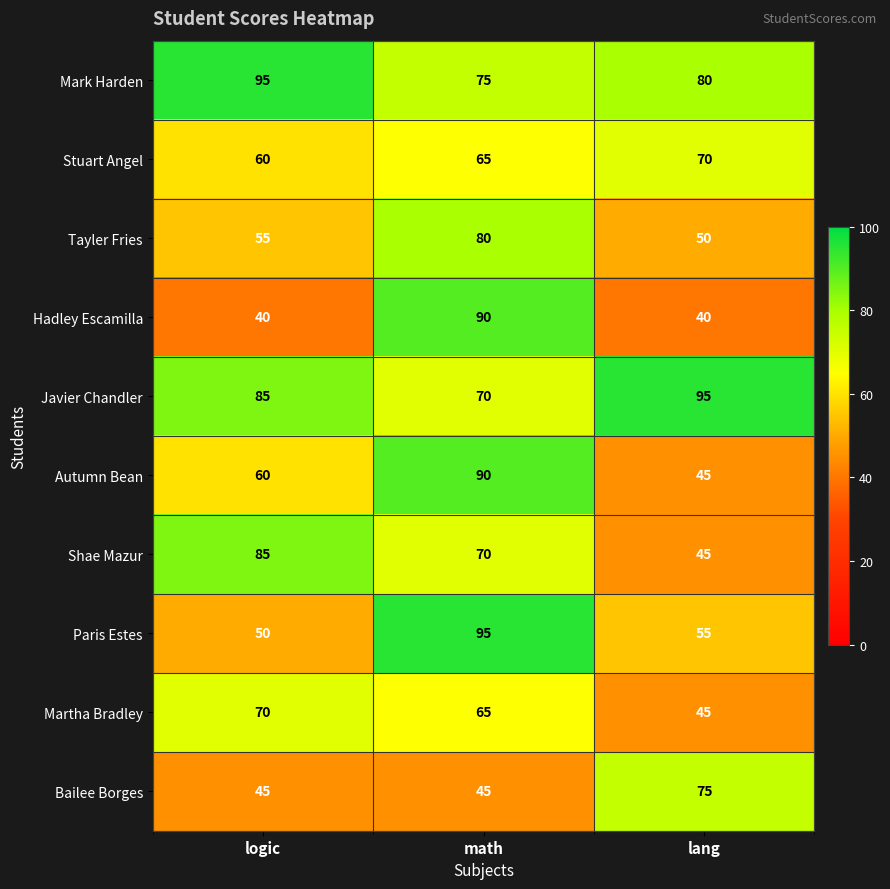

Reading right to left, list all the values displayed in this chart.

Mark Harden: 80	75	95
Stuart Angel: 70	65	60
Tayler Fries: 50	80	55
Hadley Escamilla: 40	90	40
Javier Chandler: 95	70	85
Autumn Bean: 45	90	60
Shae Mazur: 45	70	85
Paris Estes: 55	95	50
Martha Bradley: 45	65	70
Bailee Borges: 75	45	45